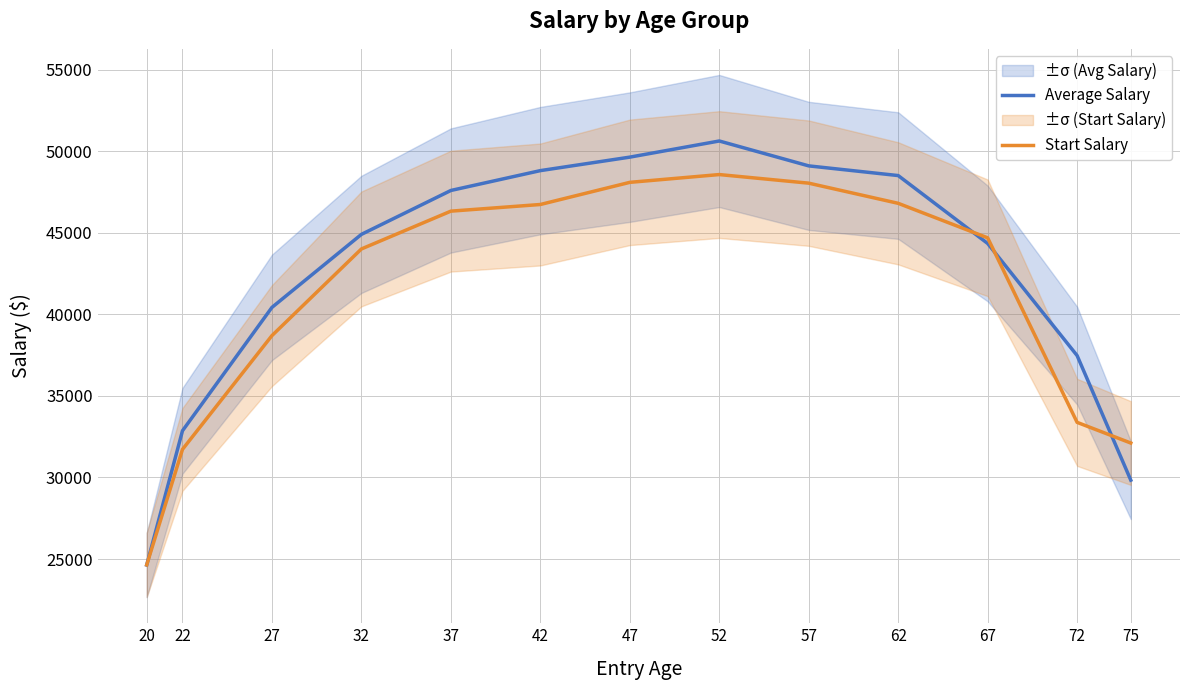

What is the value of the Average Salary point at the 12th from the left?

37476.5